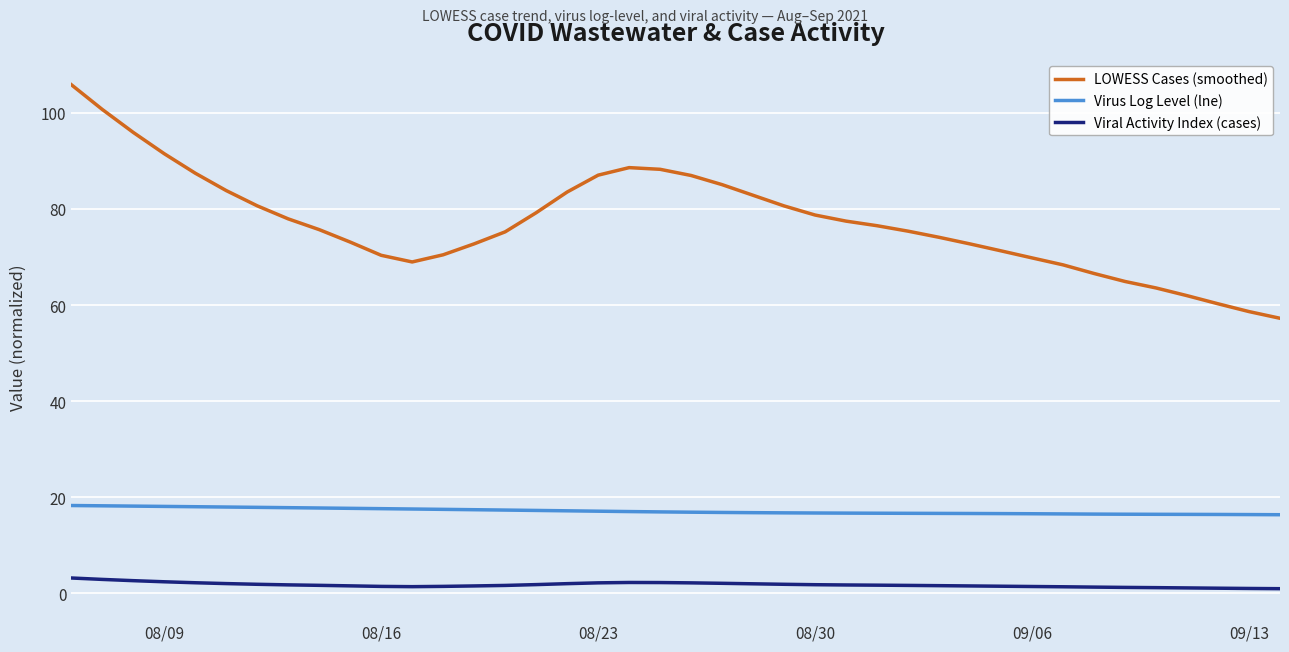

What is the difference between the maximum and minimum values in the LOWESS Cases (smoothed) series?

48.6